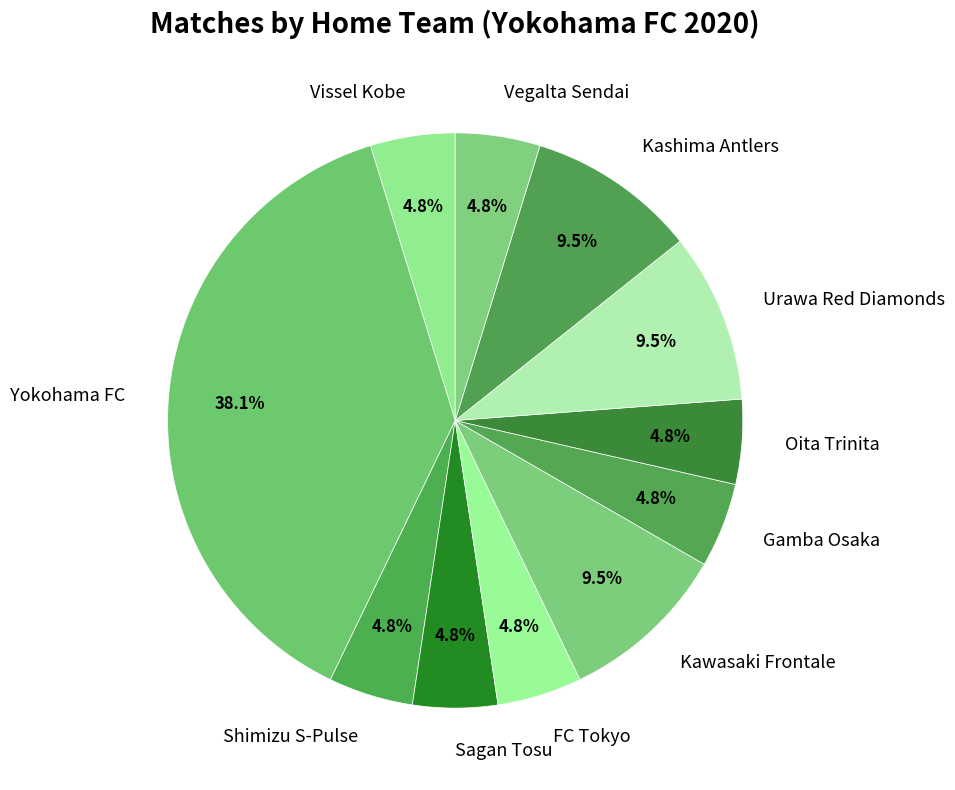

To the nearest percent, what portion does Sagan Tosu represent?

5%